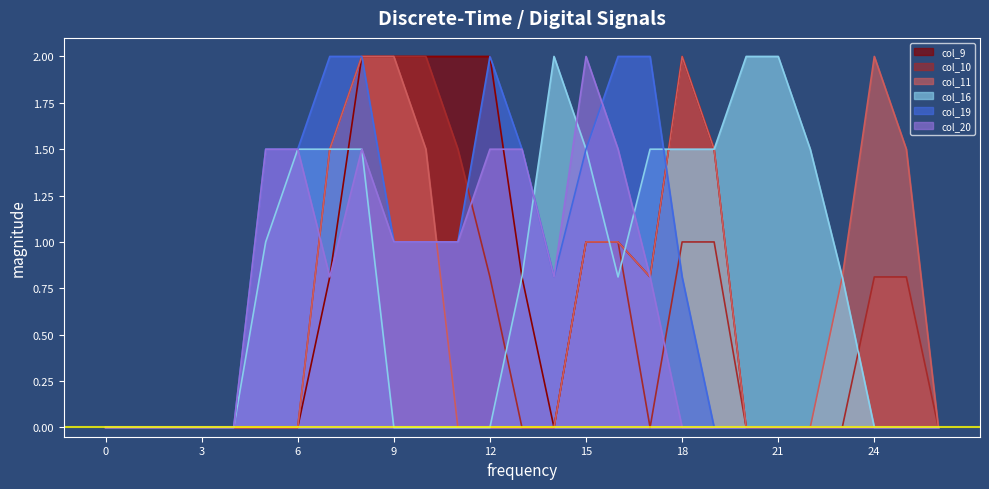

True or false: col_10 has more than 2 points higher than both neighbors.

False